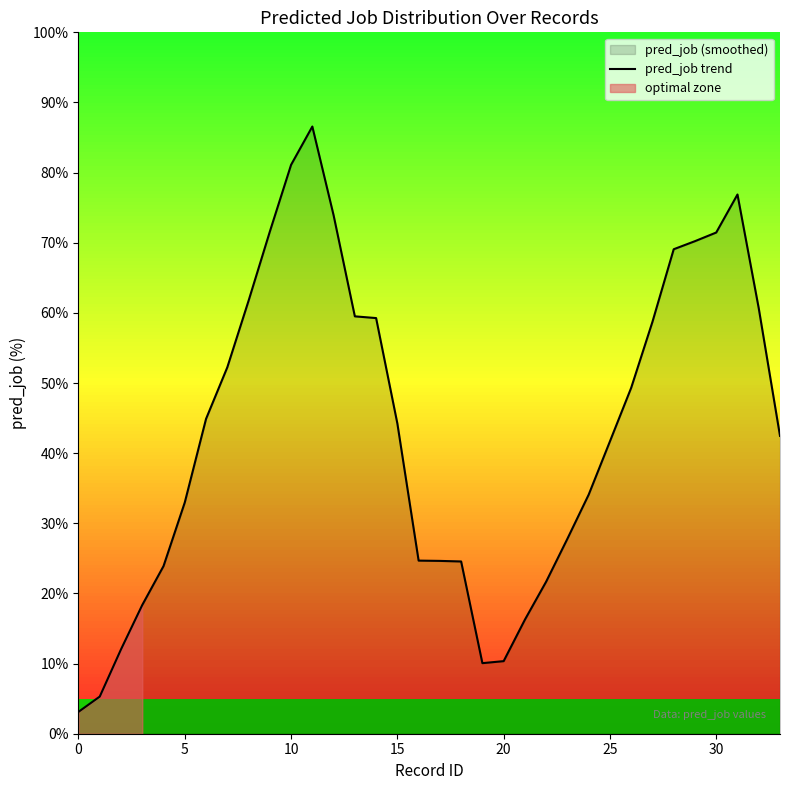

Where is the data nearest to the value 44?

15